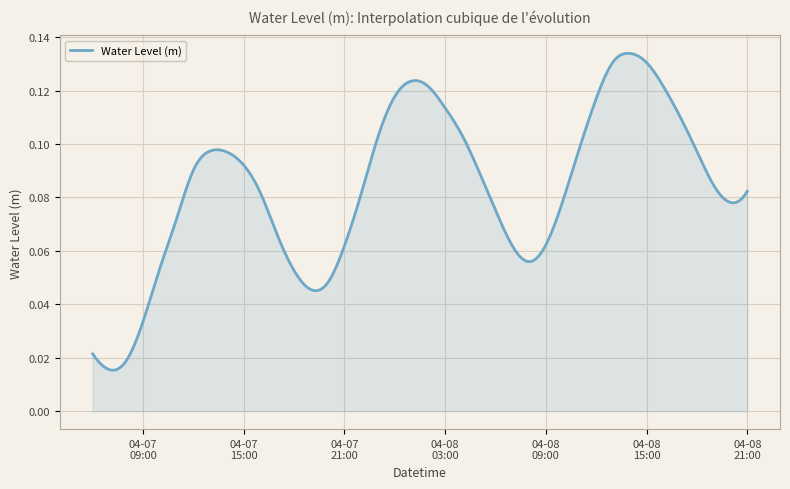

At which category does the chart reach its minimum across all series?

2024-04-07 07:00:00